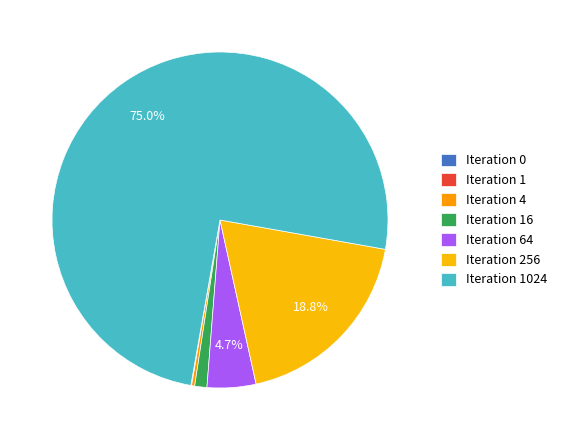

The Iteration 256 slice represents 19% of the pie. True or false?

True